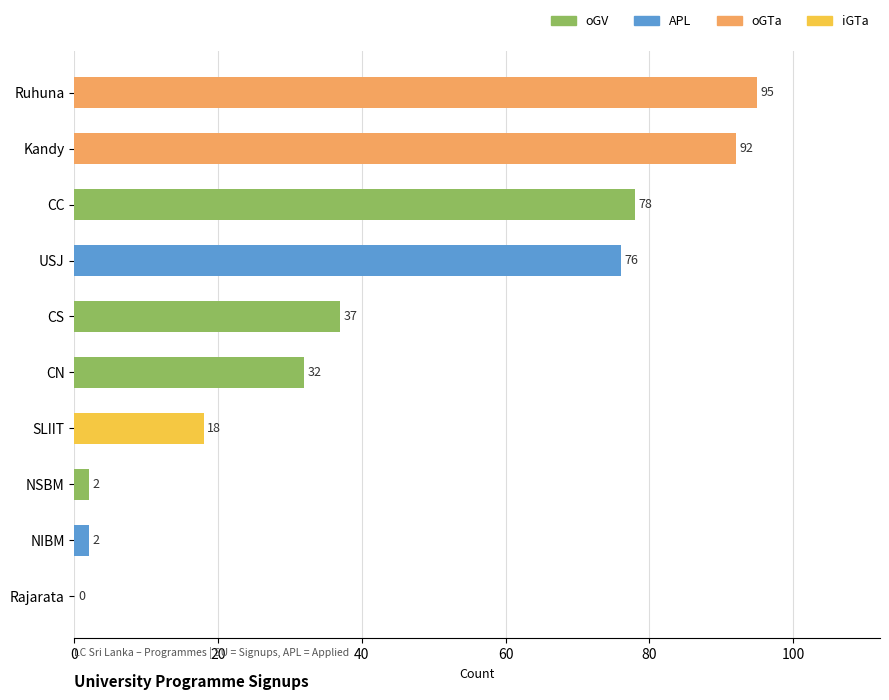

What is the approximate value at Kandy?

92